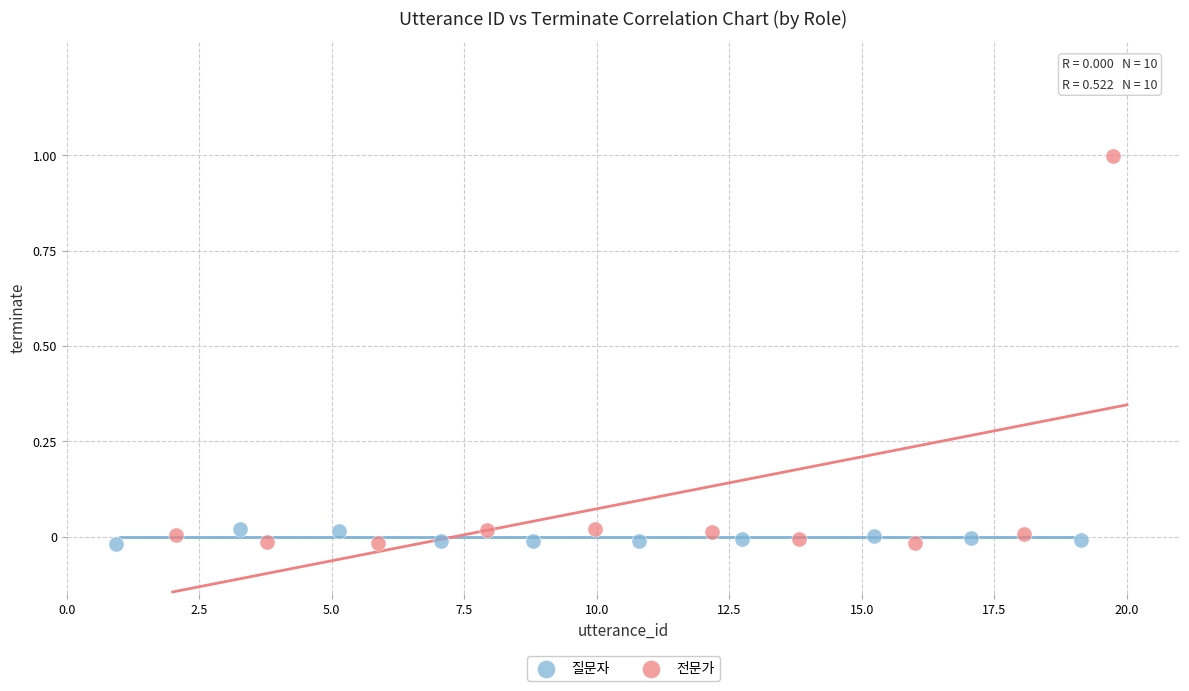

Which series reaches the maximum Y coordinate?

전문가